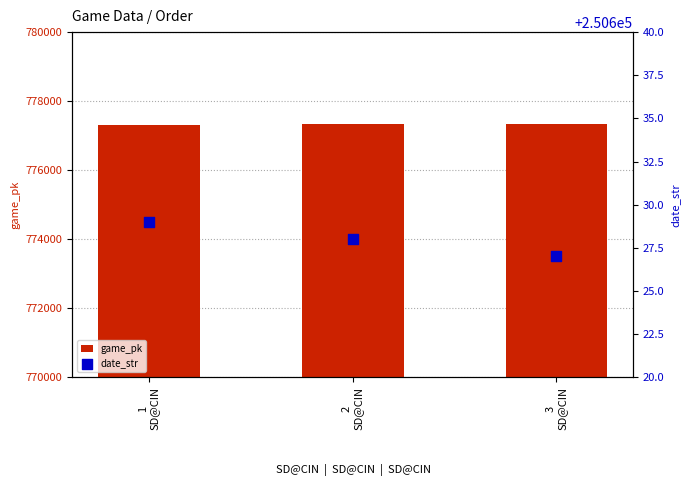

Which series contains the lowest Y value?

date_str